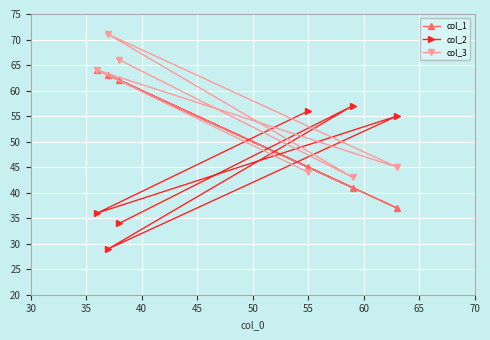

What is the greatest value displayed?

71